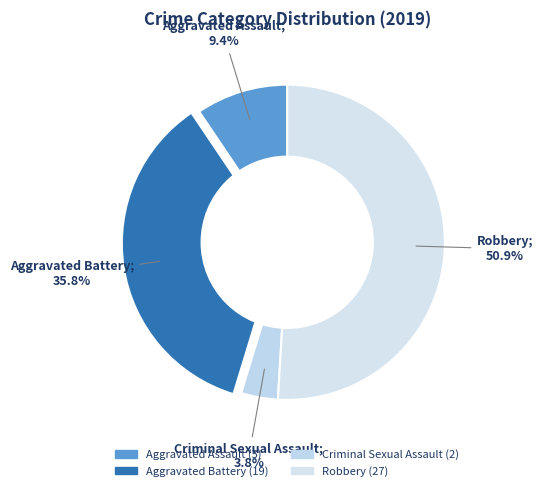

How many slices are in this pie chart?

4